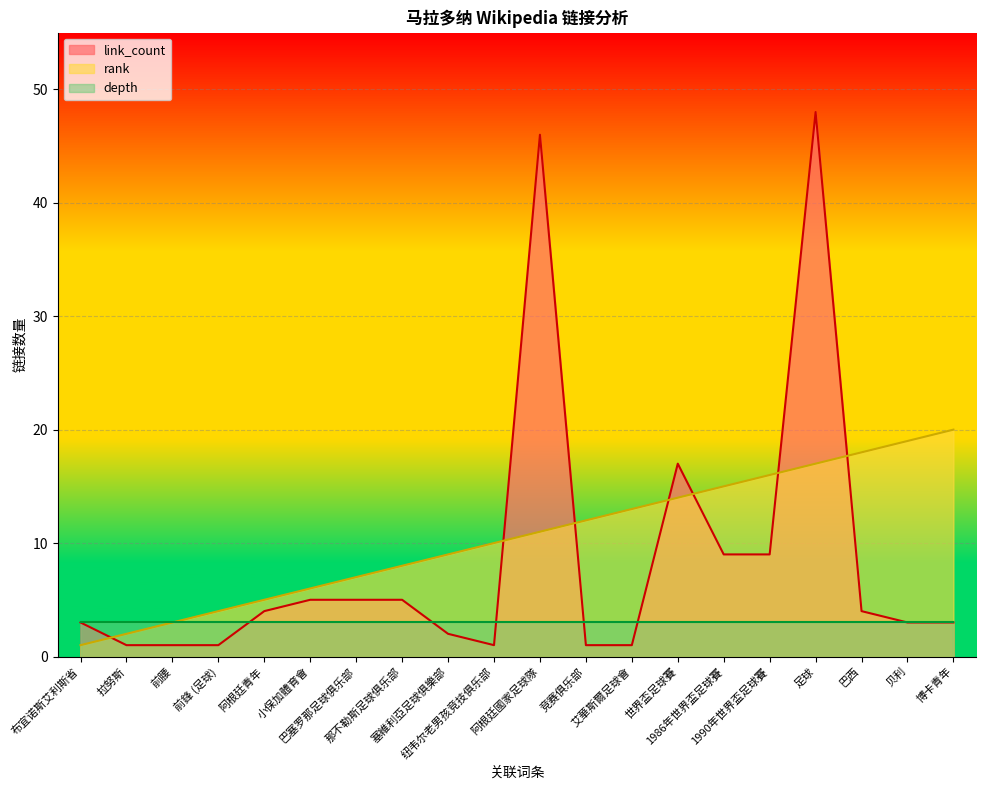

Is it true that rank equals 9 at 足球?

False